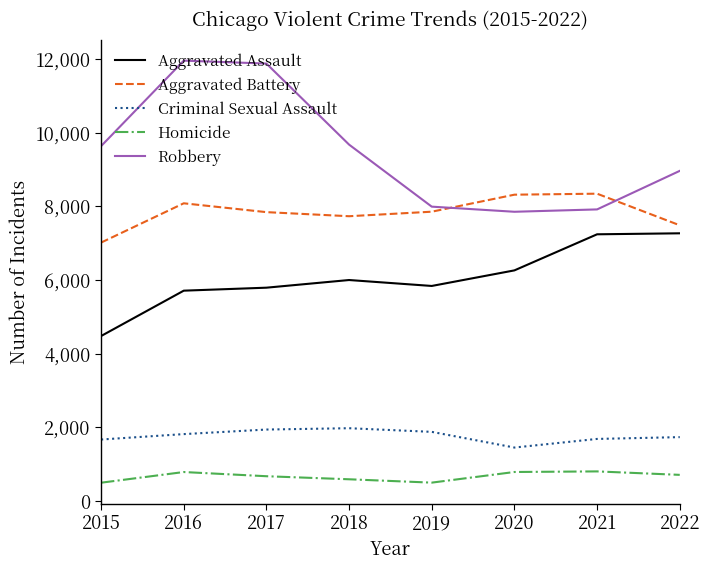

The Aggravated Battery series shows 1770 at 2017. True or false?

False